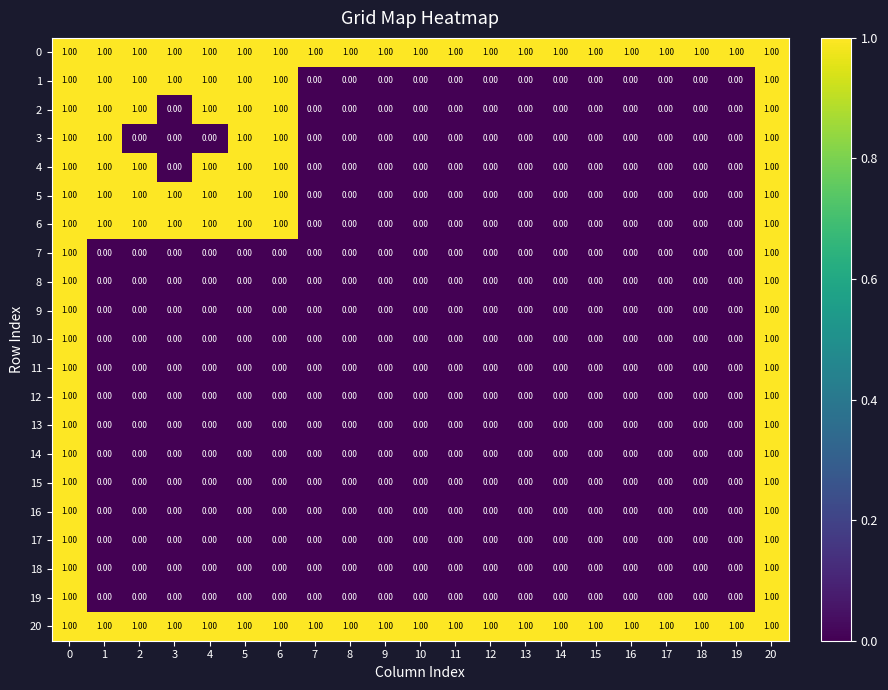

What is the total value across all series at 4?

7